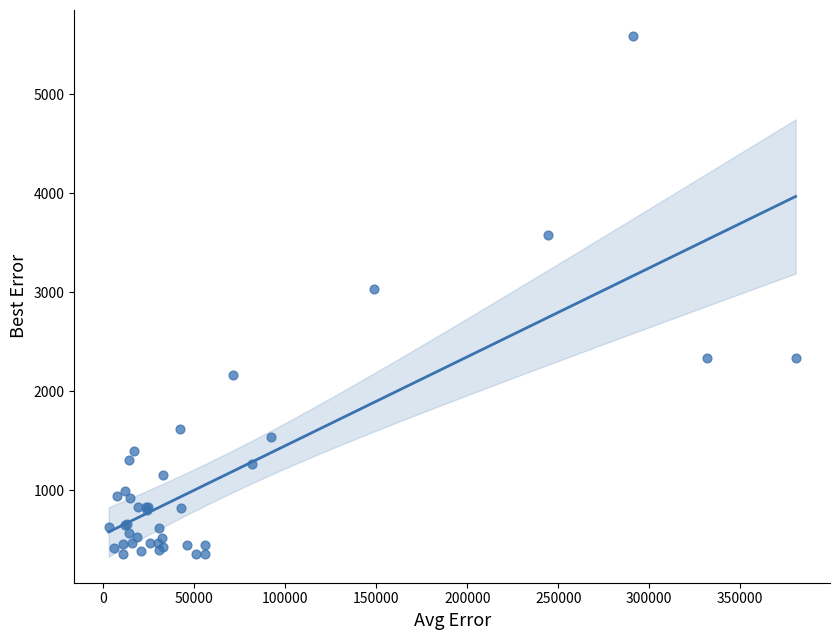

What Y value in the scatter plot is closest to 2971?

3034.0